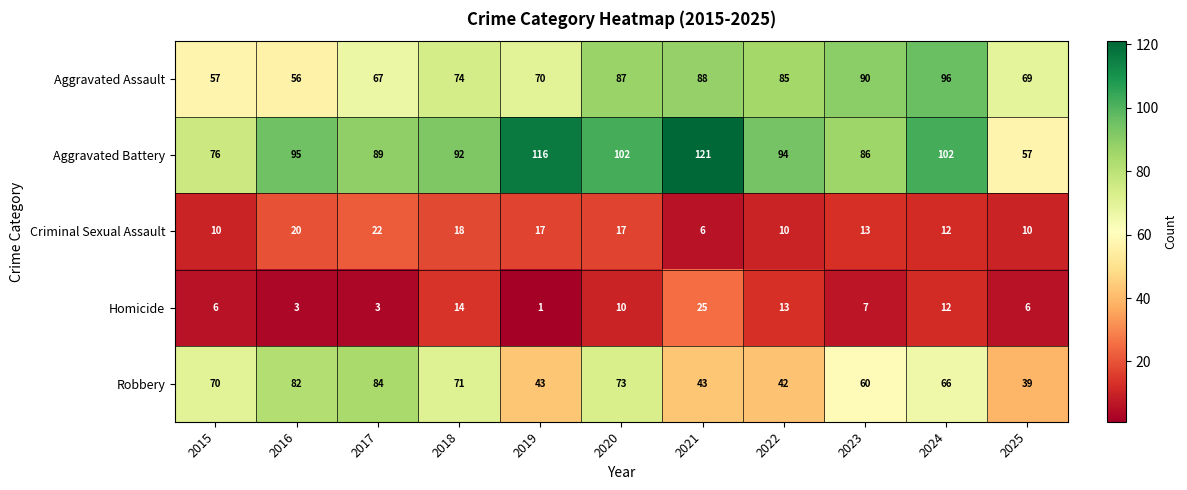

What is the sum of all Aggravated Assault values?

839